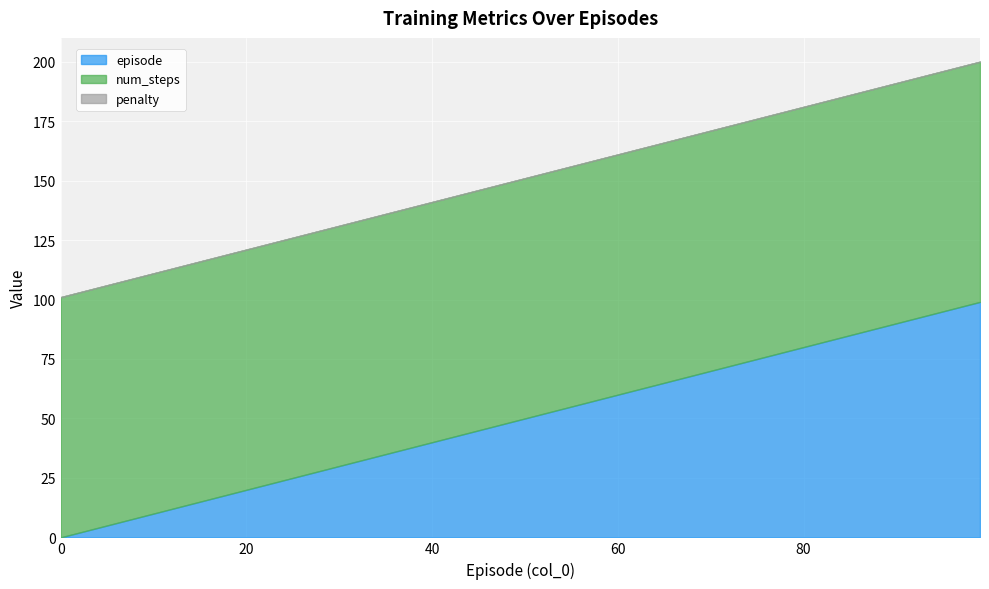

Read the episode value at 99, to the nearest 10.

100